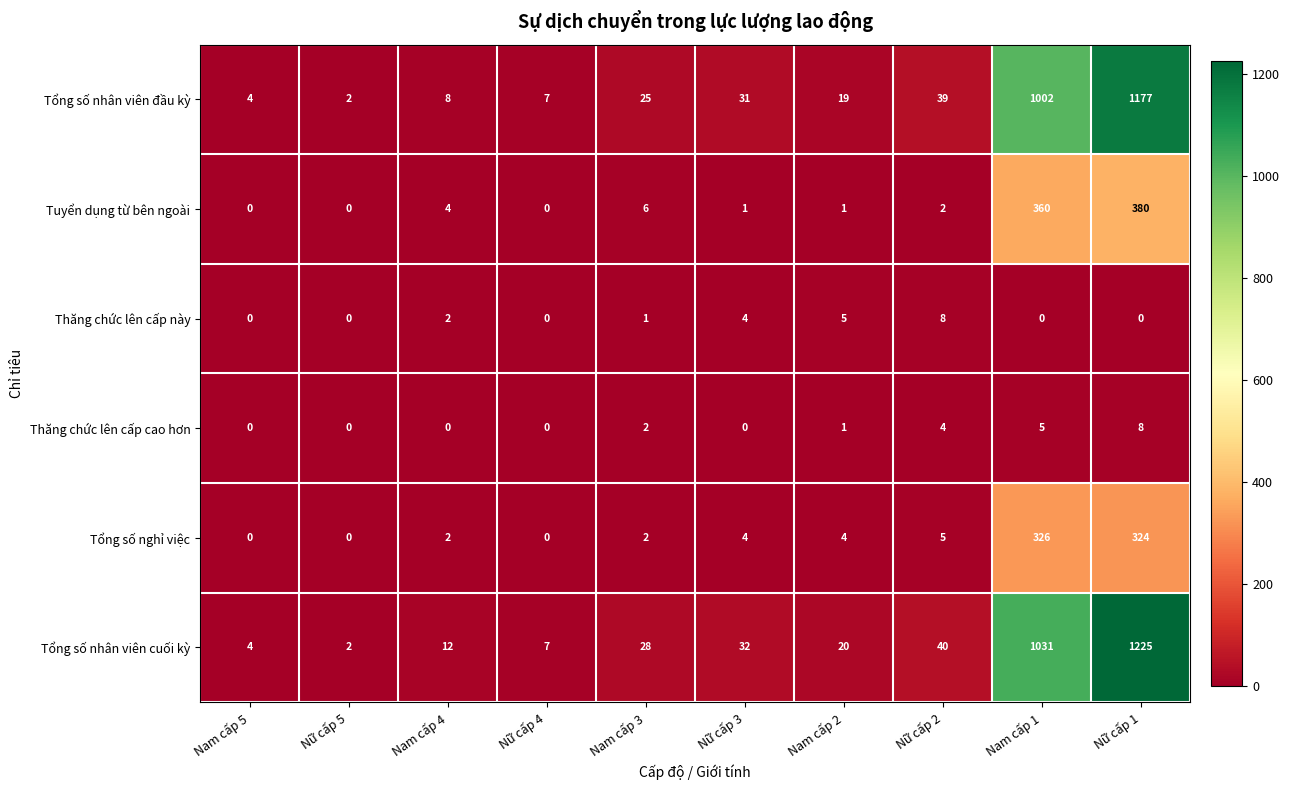

Which series changed the most between Nam cấp 4 and Nữ cấp 3?

Tổng số nhân viên đầu kỳ